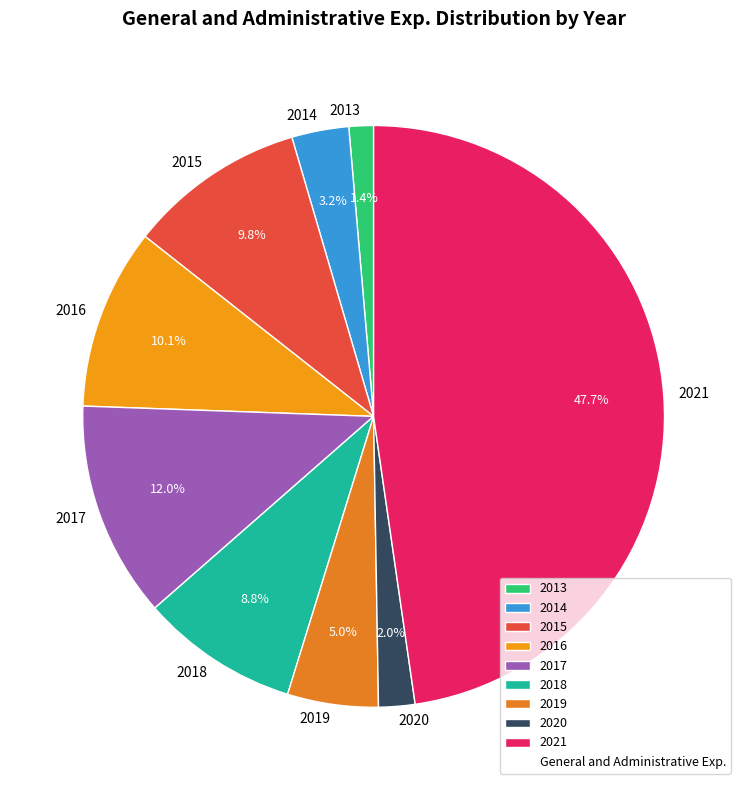

What percentage is the 2019 slice, to the nearest percent?

5%